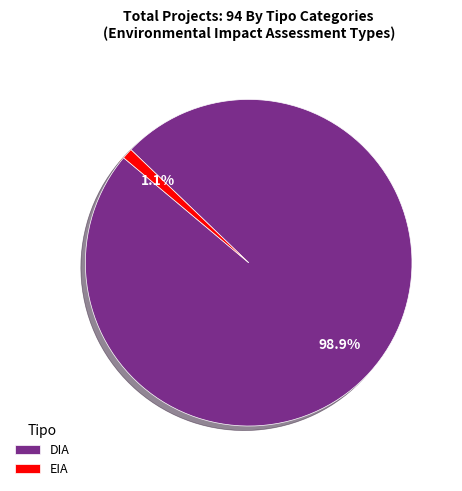

What is the majority slice?

DIA